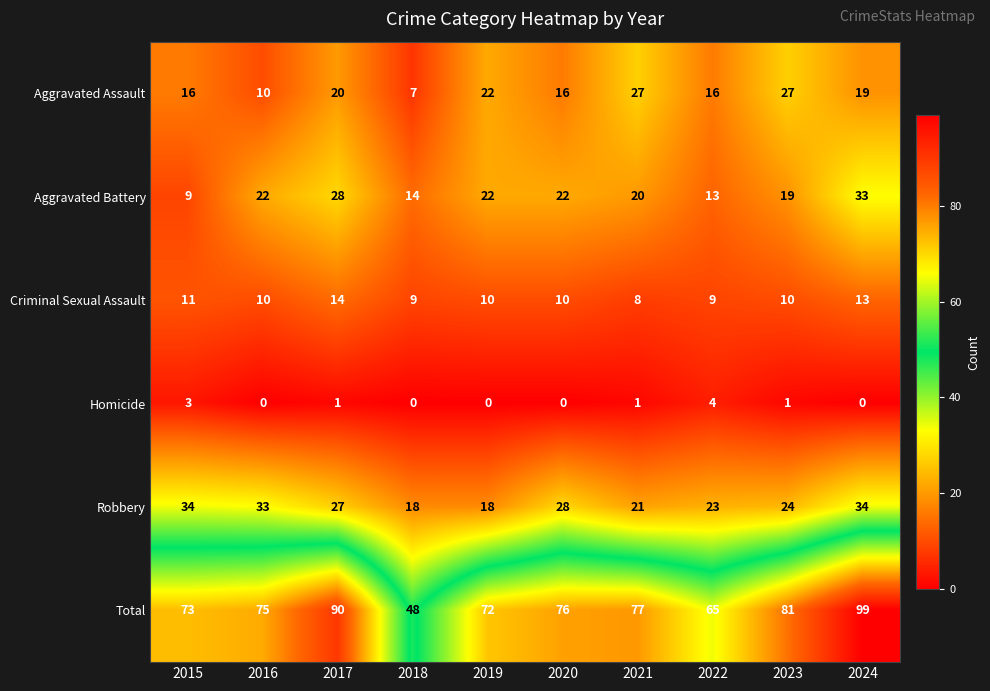

Which series has the largest total across all categories?

Total